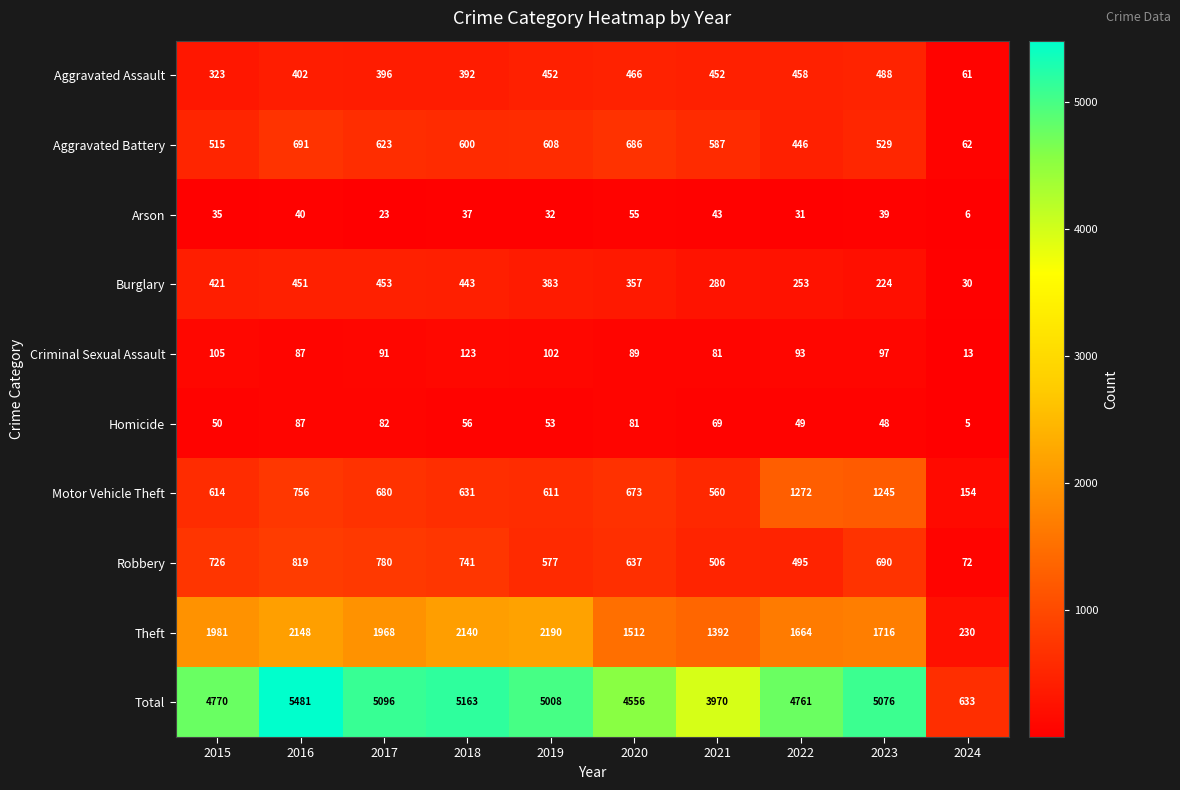

True or false: Aggravated Battery has a value of 205 at 2022.

False